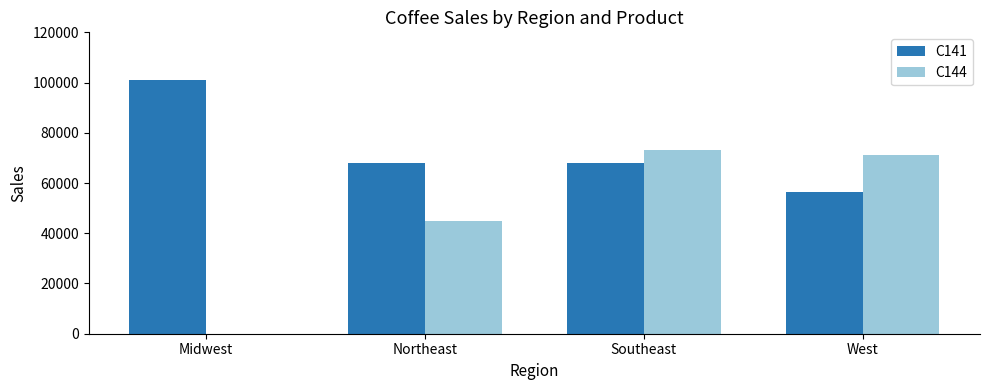

At which category is the sum across all series the highest?

Southeast